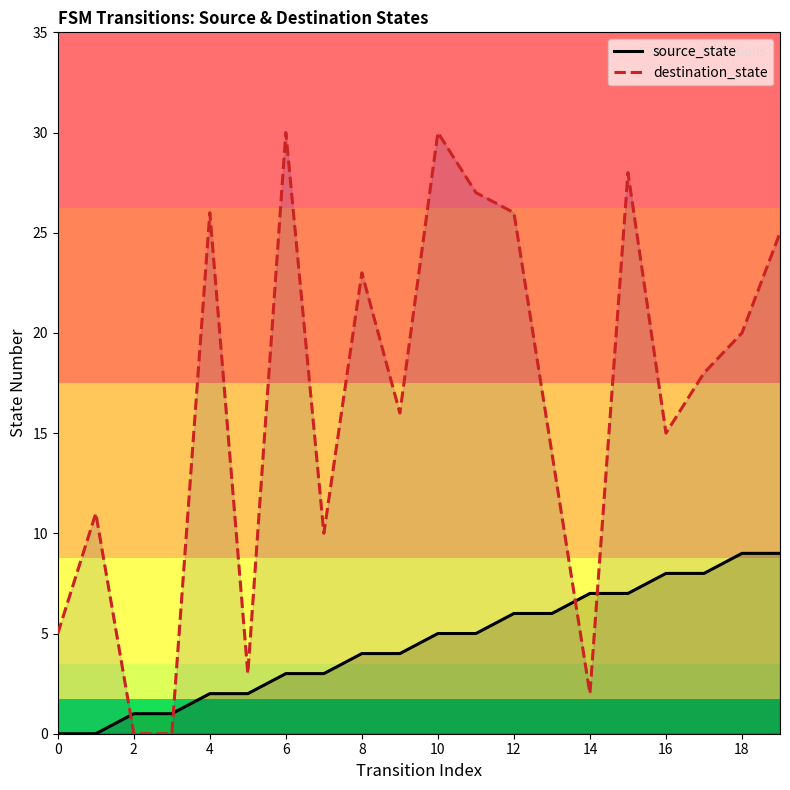

Does the chart display data point markers on the line(s)?

No